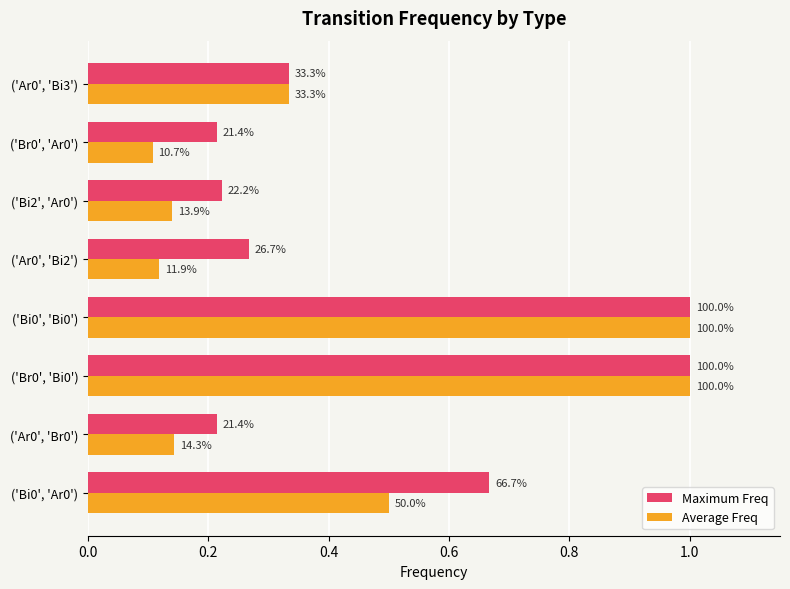

What is the highest value of the Average Freq series?

1.0